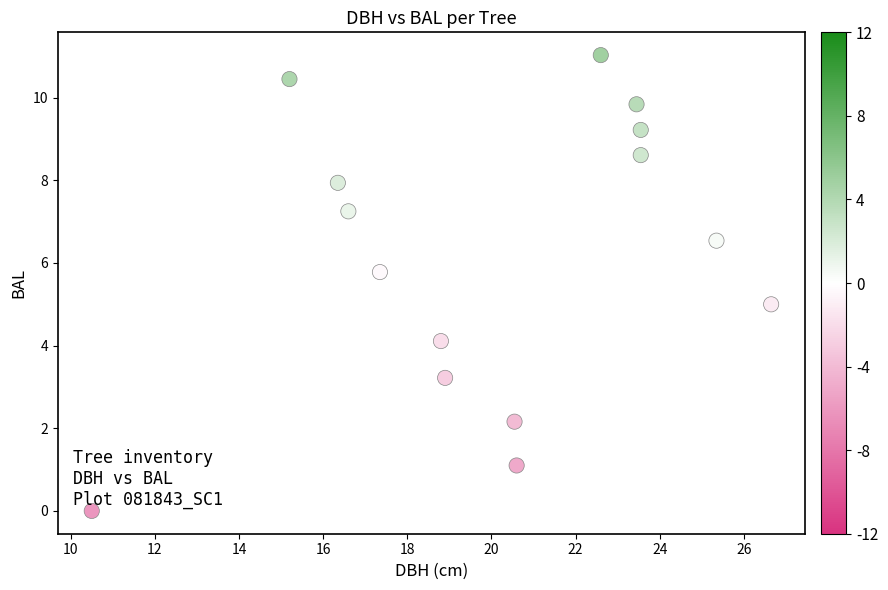

What is the range of X values (max minus min)?

16.1